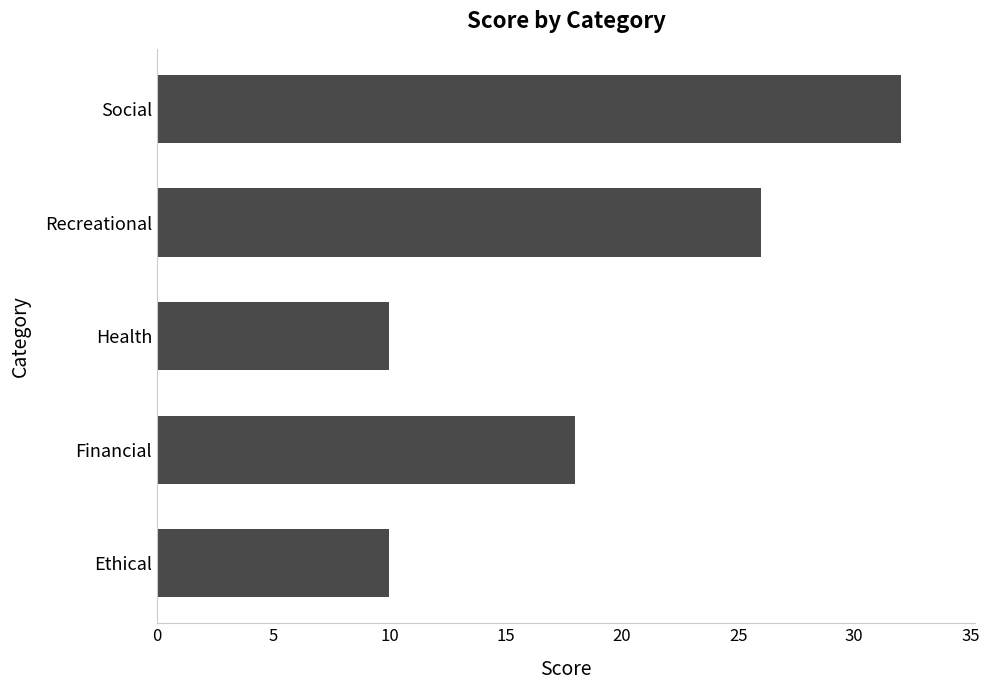

At which category does the chart reach its peak across all series?

Social